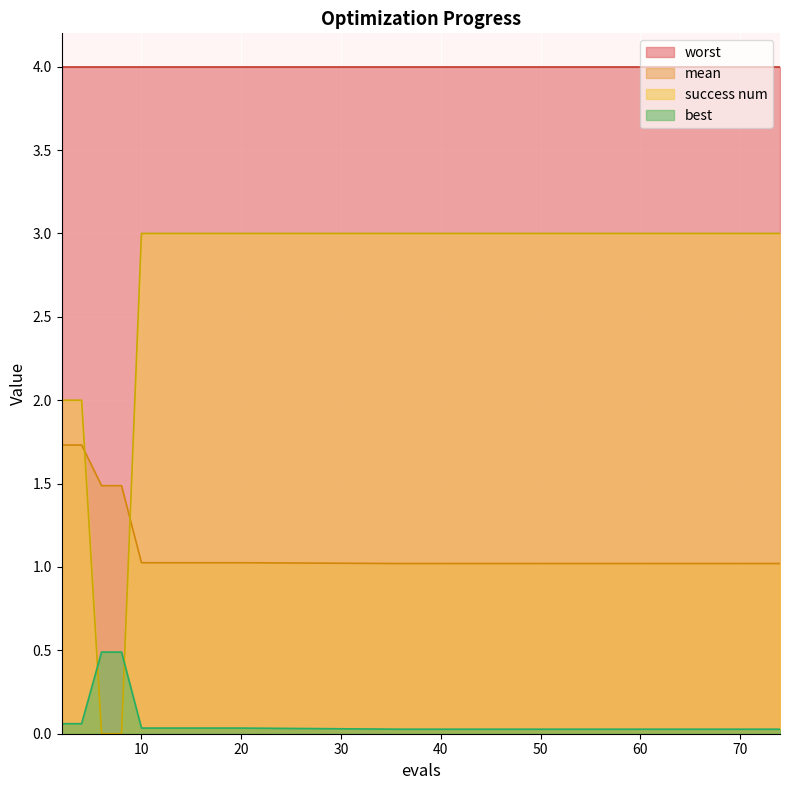

What is the value of the success num point at the 11th from the left?

3.0